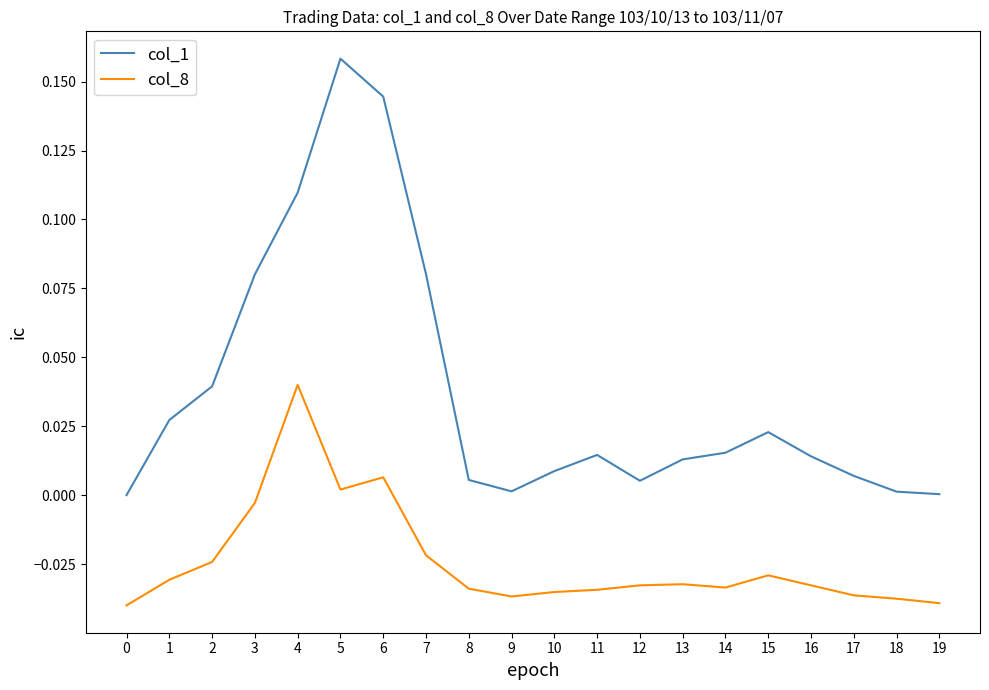

At which label does col_8 first exceed 0?

4